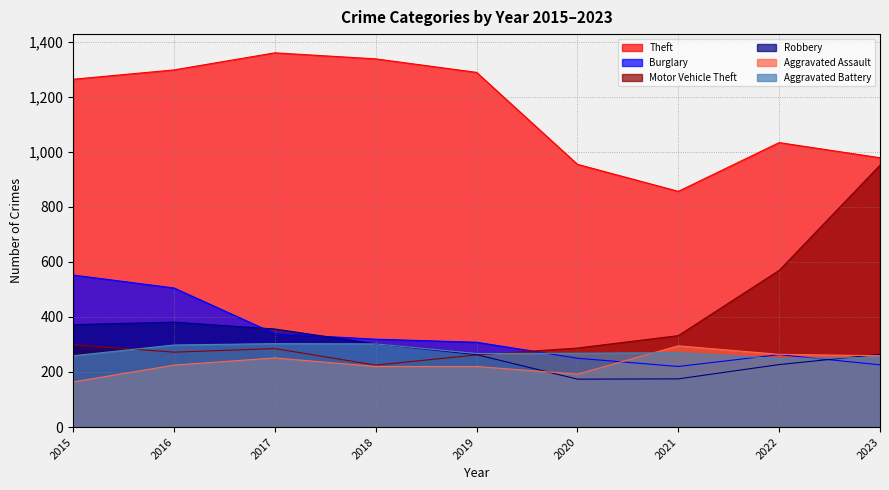

How many interior local valleys does the Robbery series have?

1